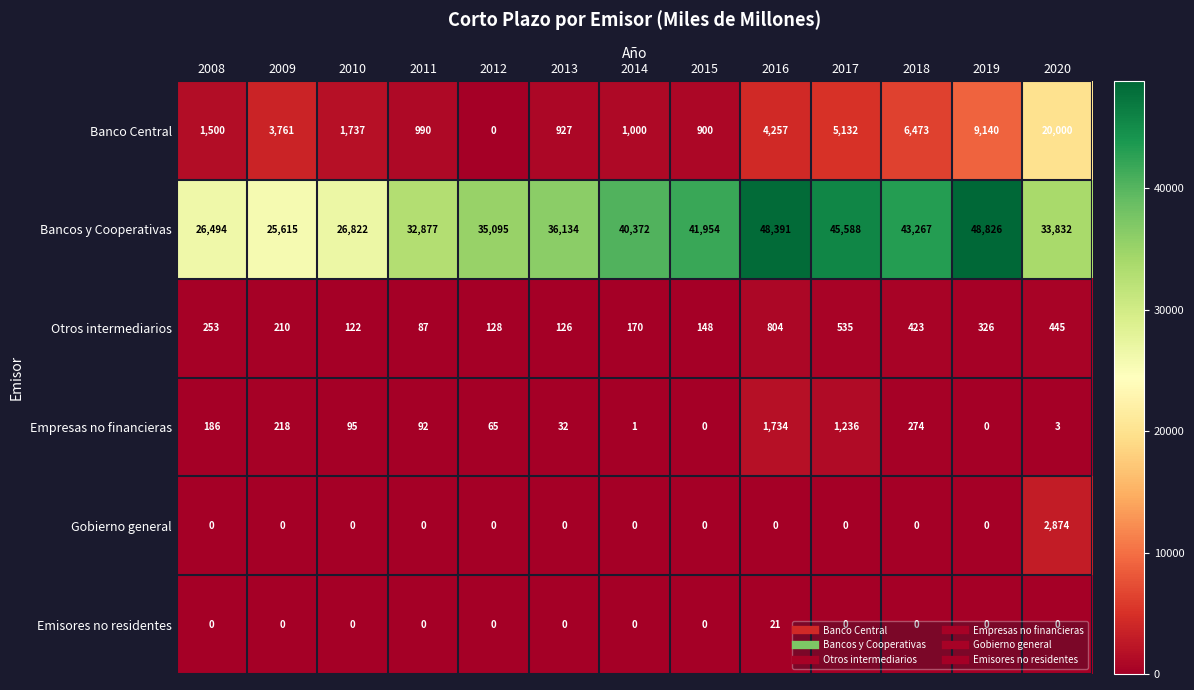

What is the total value across all series at 2008?

28433